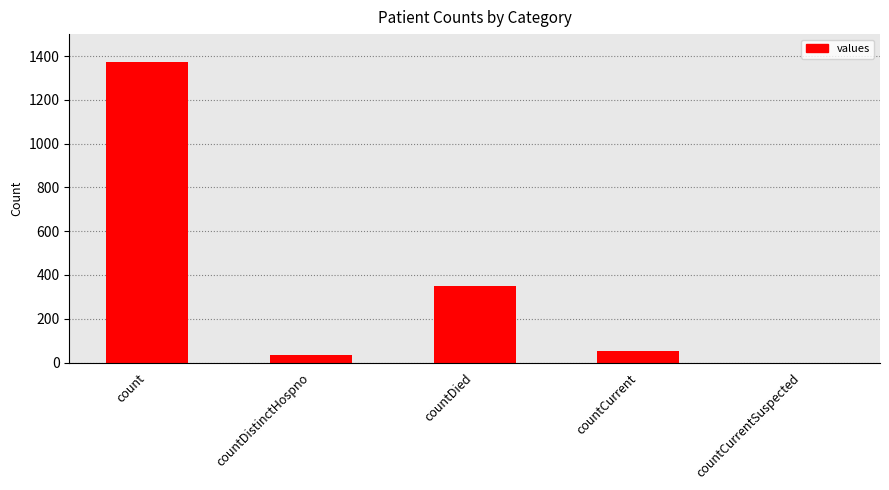

Which category has the highest value across all series?

count